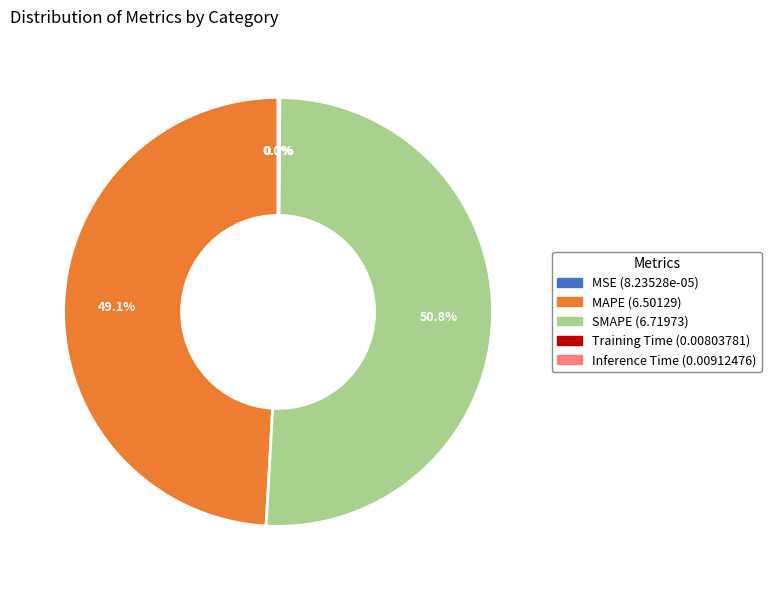

Combined, do MAPE and SMAPE account for over 50%?

Yes